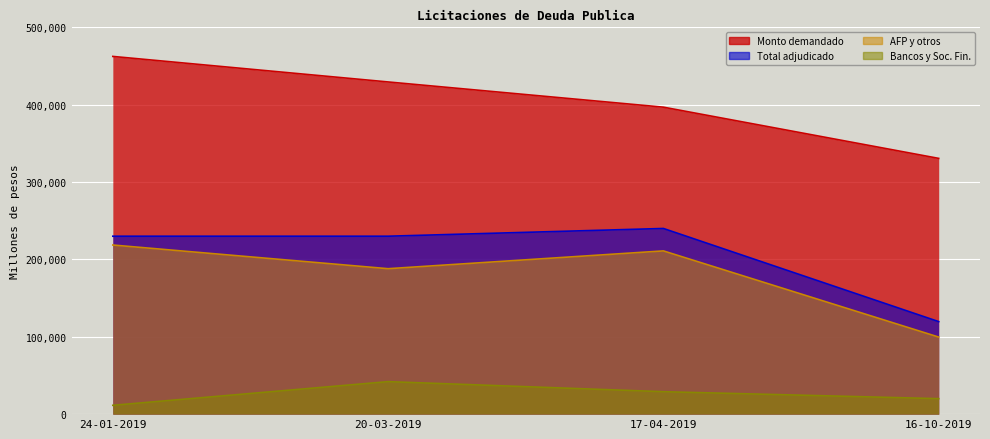

Is the value of Monto demandado (millones de pesos) at 20-03-2019 greater than the value of Total monto adjudicado (millones de pesos) at 17-04-2019?

Yes